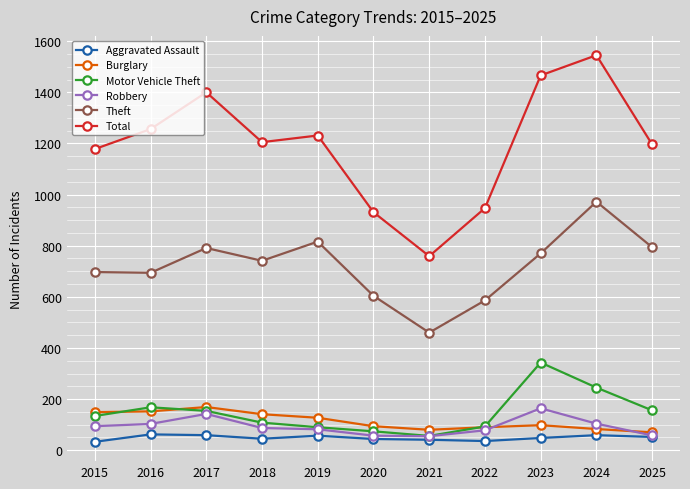

At how many categories does at least one series exceed 1412?

2